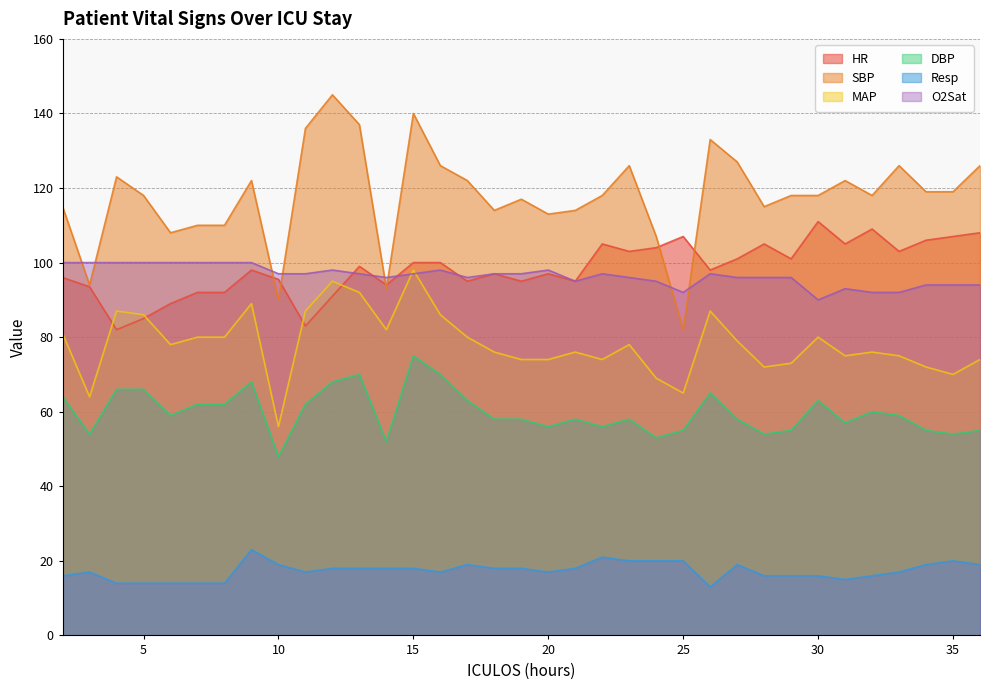

What is the value of the HR point at the 27th from the left?

105.0